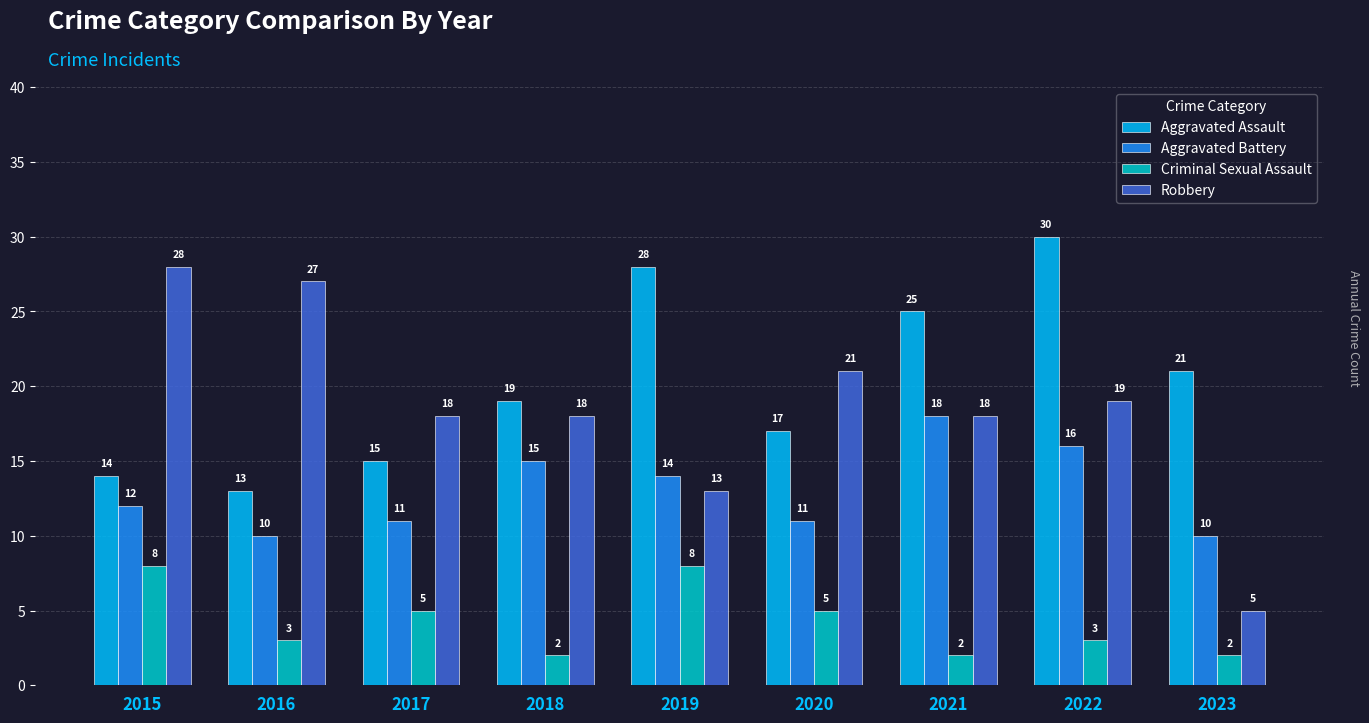

What is the difference between the maximum and second lowest values in the Aggravated Battery series?

8